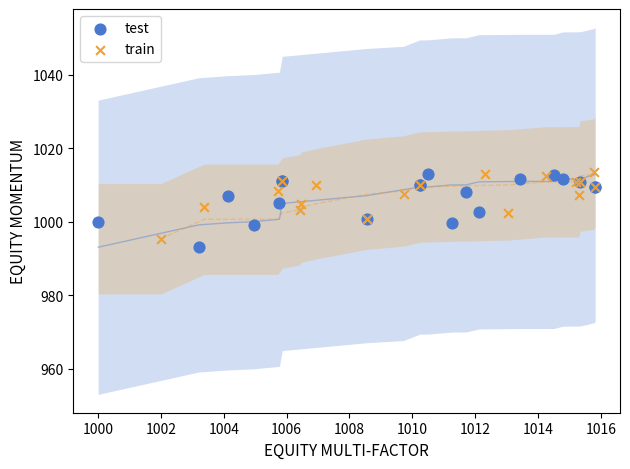

Which series has the largest Y range (max minus min)?

test